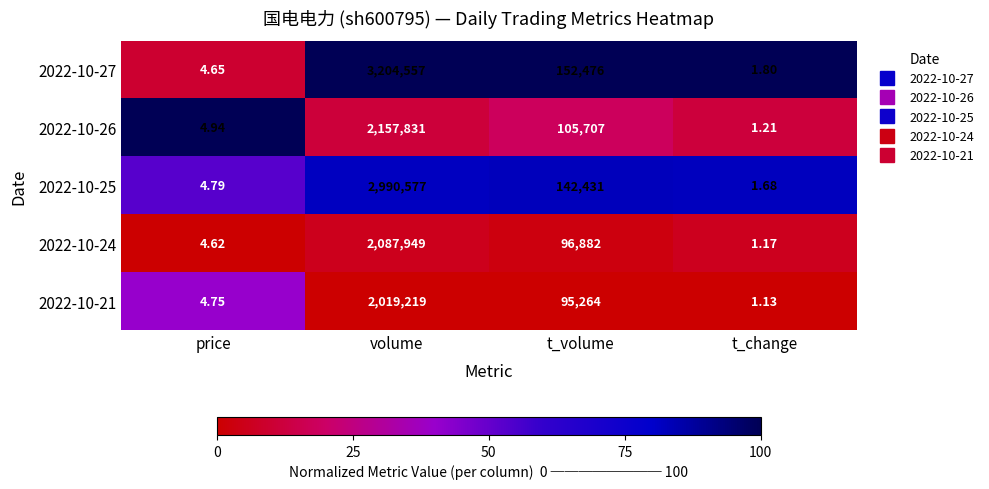

At which category does the chart reach its peak across all series?

volume